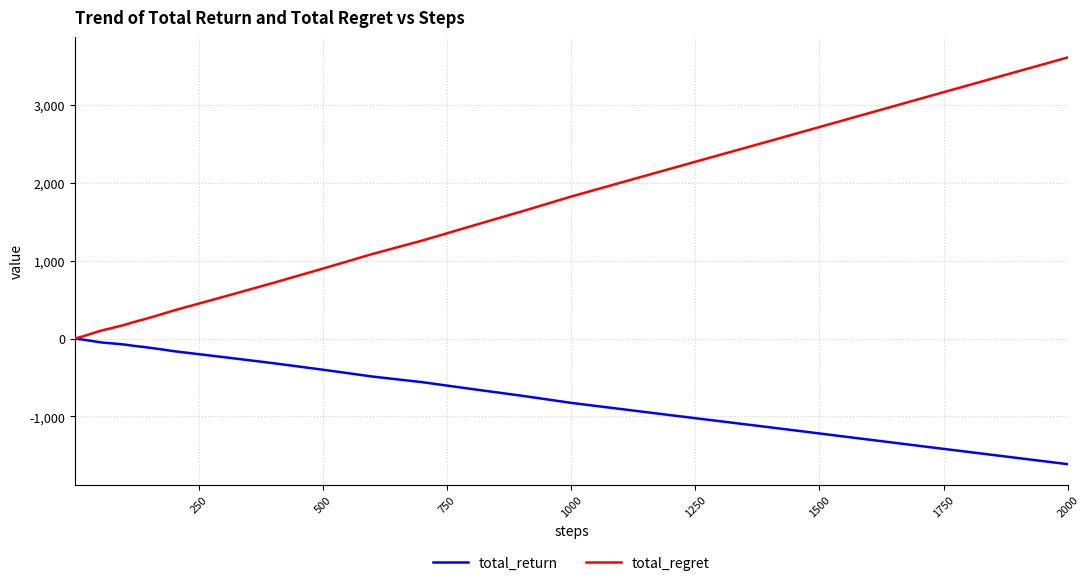

Which series has the largest range (max minus min)?

total_regret